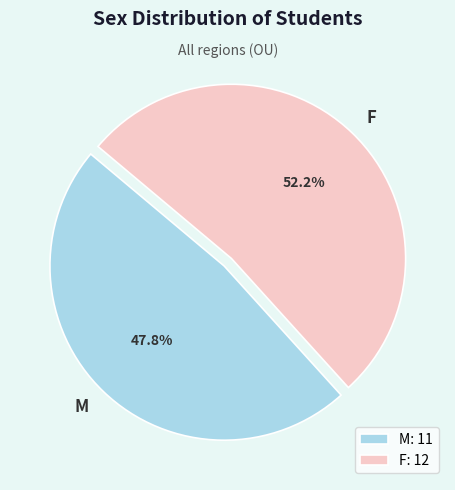

Rank the categories by value from lowest to highest.

M, F